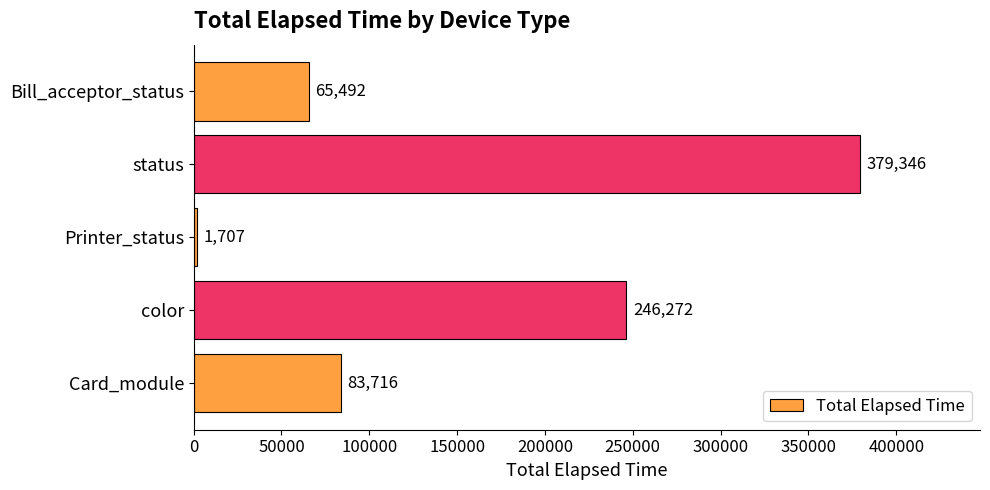

Where is the data nearest to the value 190526?

color